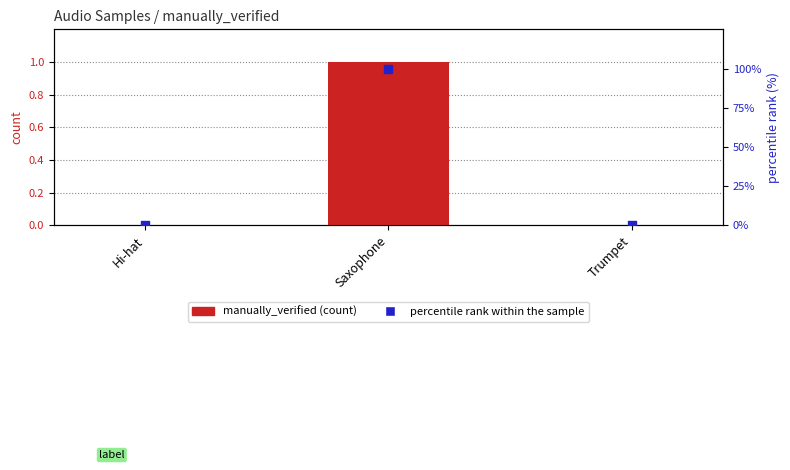

At how many categories does at least one series exceed 7?

1